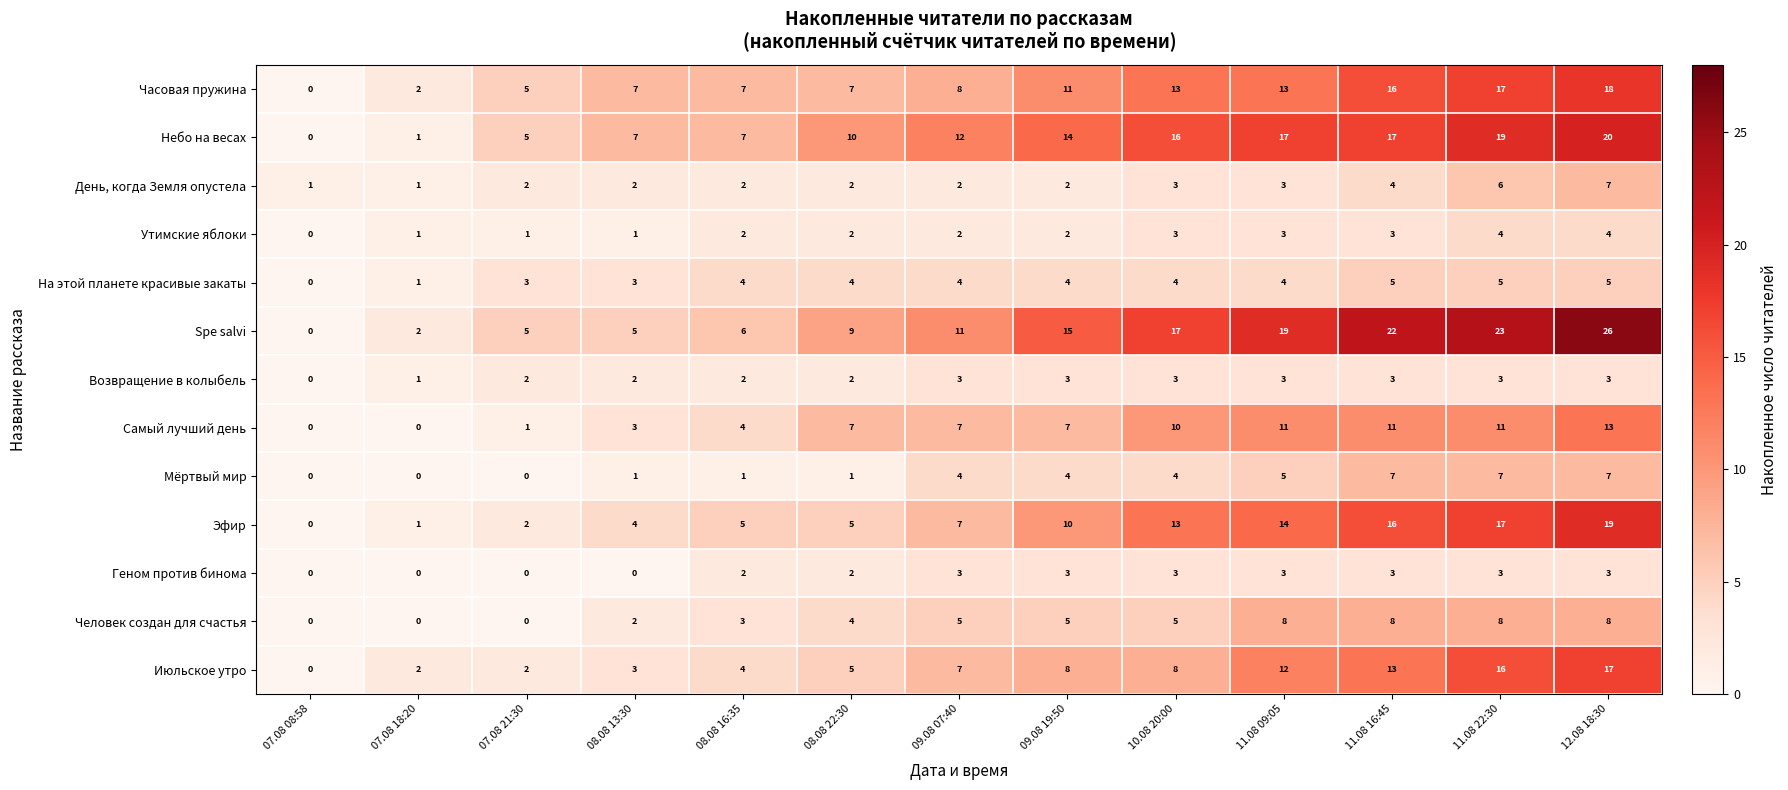

What is the sum of all На этой планете красивые закаты values?

46